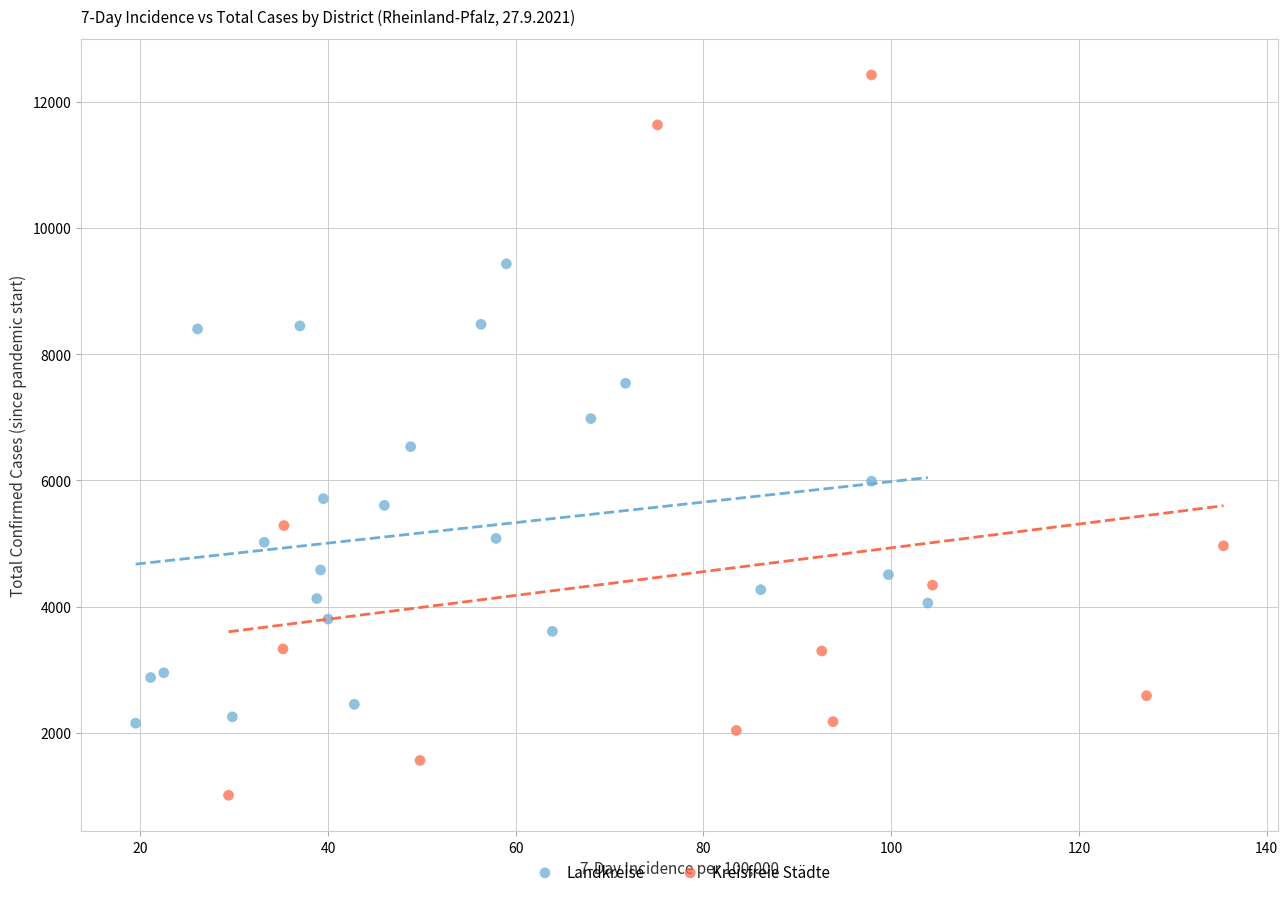

Which series reaches the minimum Y coordinate?

Kreisfreie Städte